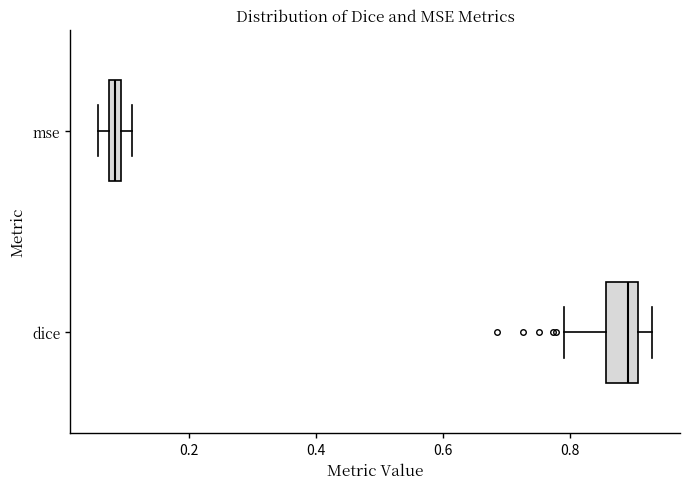

Which box's median line is the furthest to the left?

mse